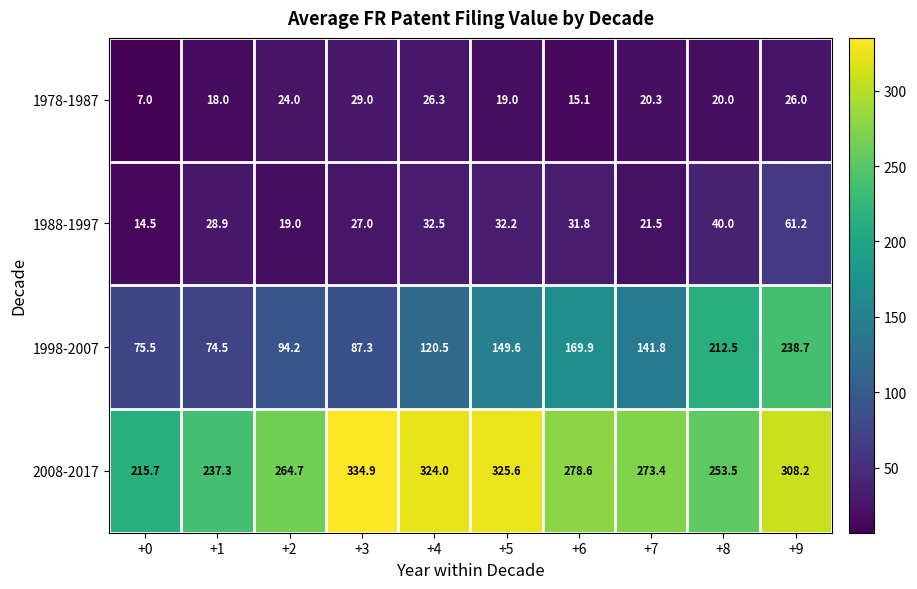

What is the sum of all 1998-2007 values?

1364.5